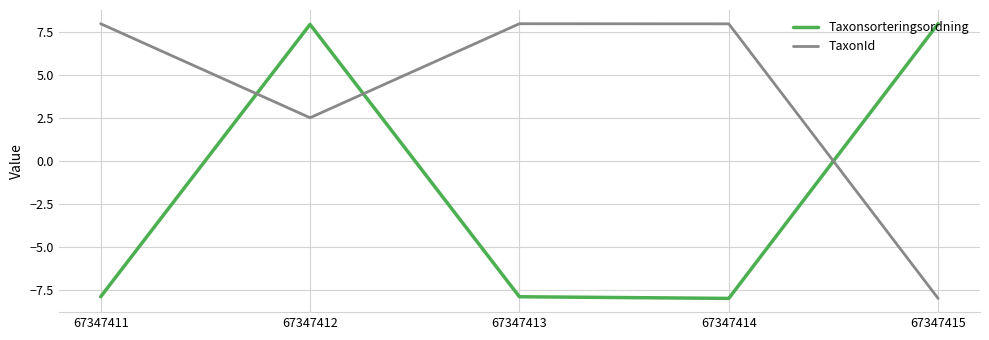

Is it true that Taxonsorteringsordning equals -12.5 at 67347411?

False